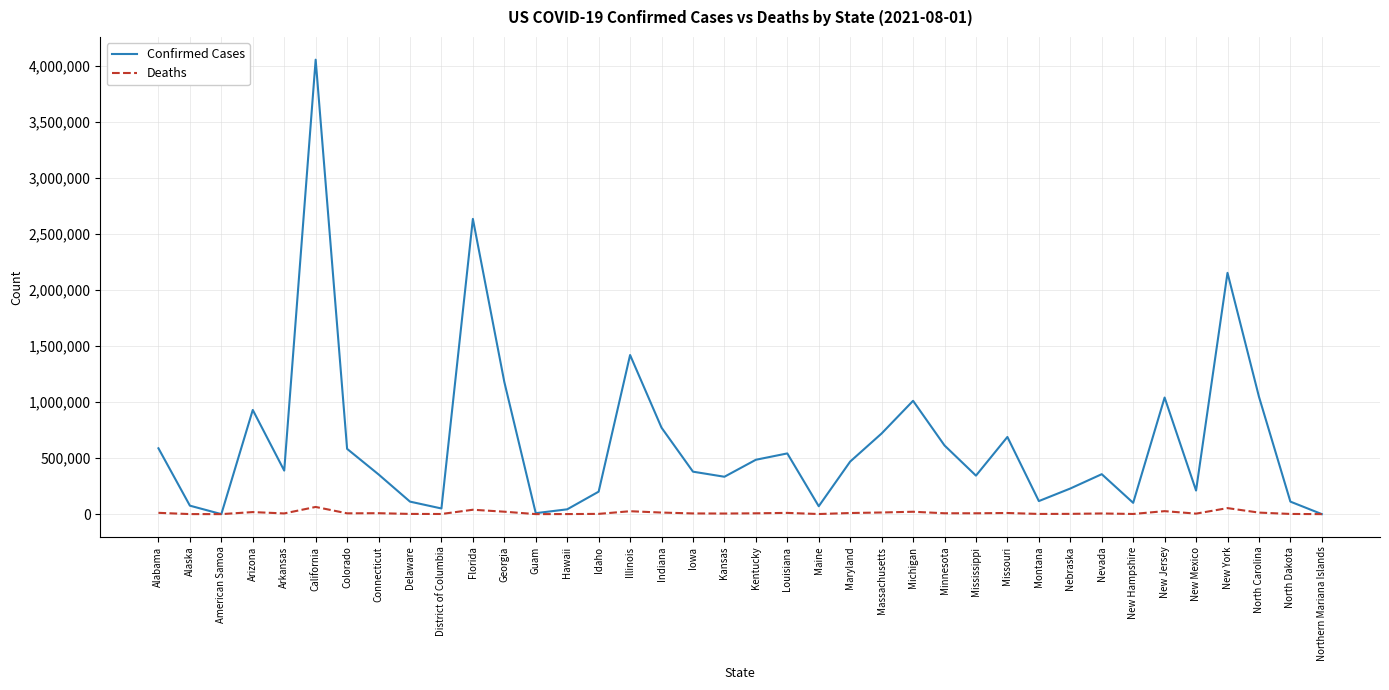

Which series has the largest range (max minus min)?

Confirmed Cases